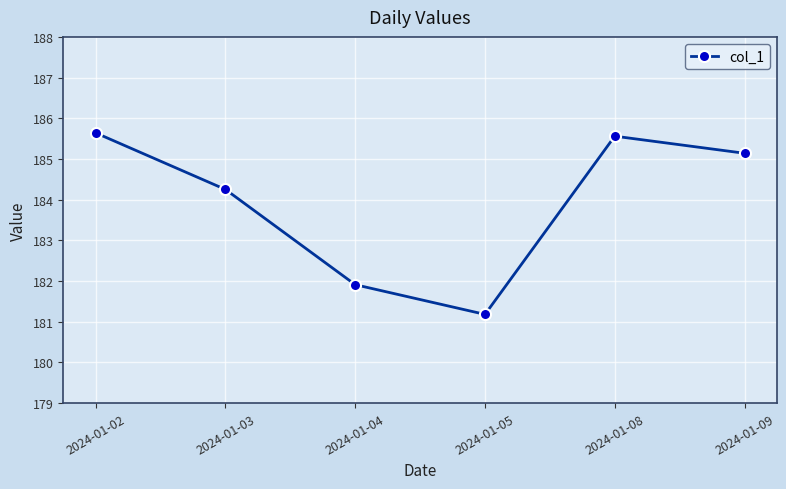

Rank the categories by value from lowest to highest.

2024-01-05, 2024-01-04, 2024-01-03, 2024-01-09, 2024-01-08, 2024-01-02